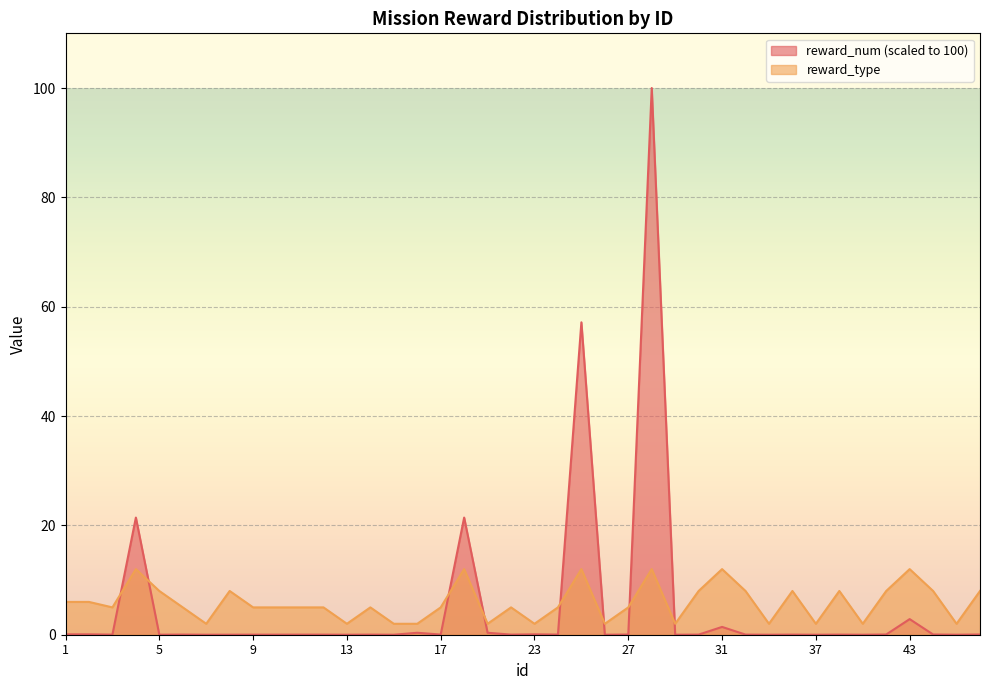

True or false: reward_num has more than 1 points higher than both neighbors.

True